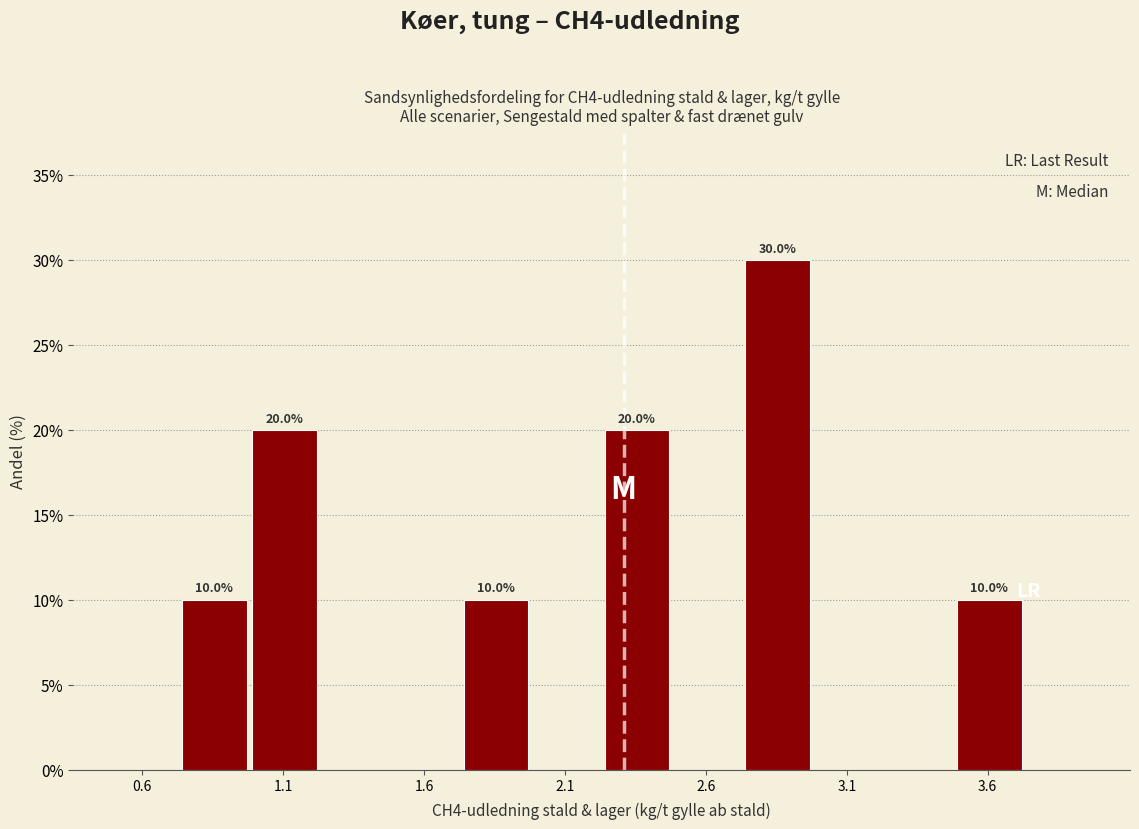

Over which range of the x-axis is the bar tallest?

2.75 to 3.00